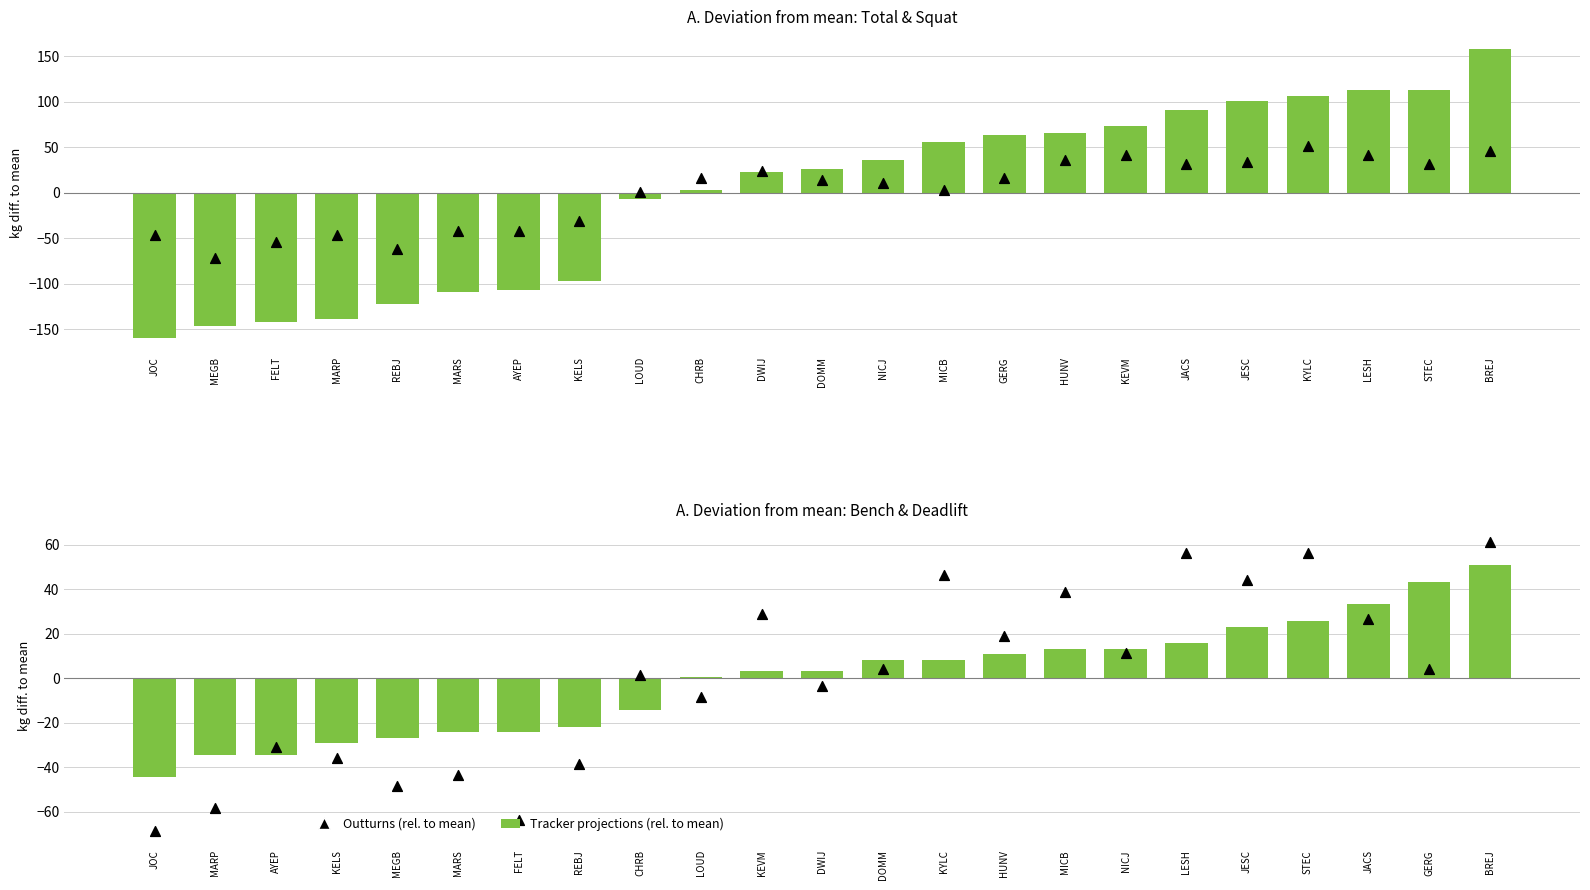

At how many categories does at least one series exceed -5?

15